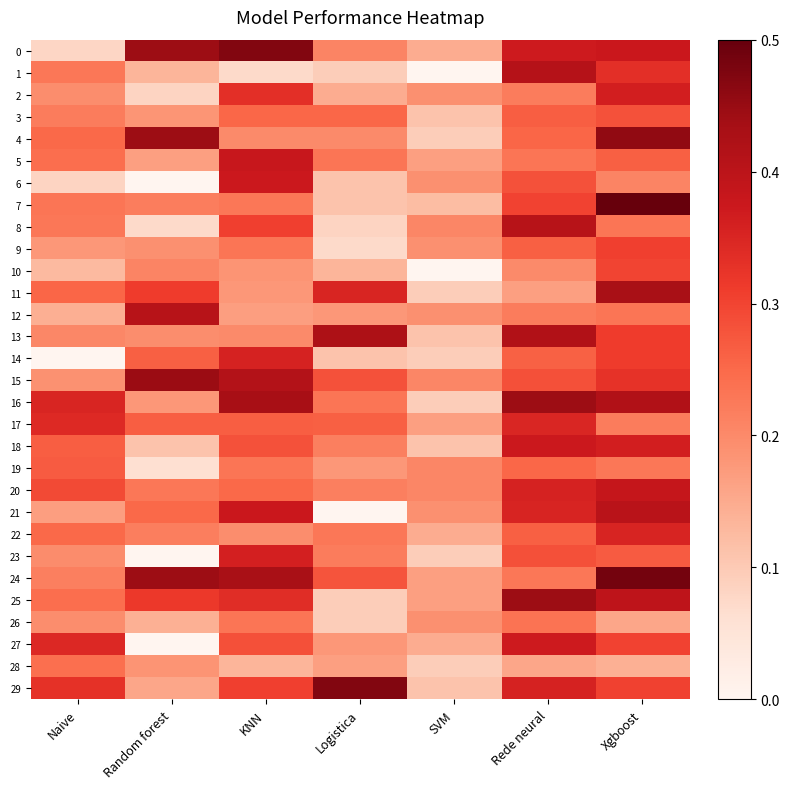

List the series in order of their peak value, highest first.

7, 24, 0, 29, 4, 15, 16, 25, 11, 13, 1, 8, 12, 21, 20, 5, 6, 18, 27, 2, 23, 14, 22, 17, 9, 10, 3, 19, 28, 26